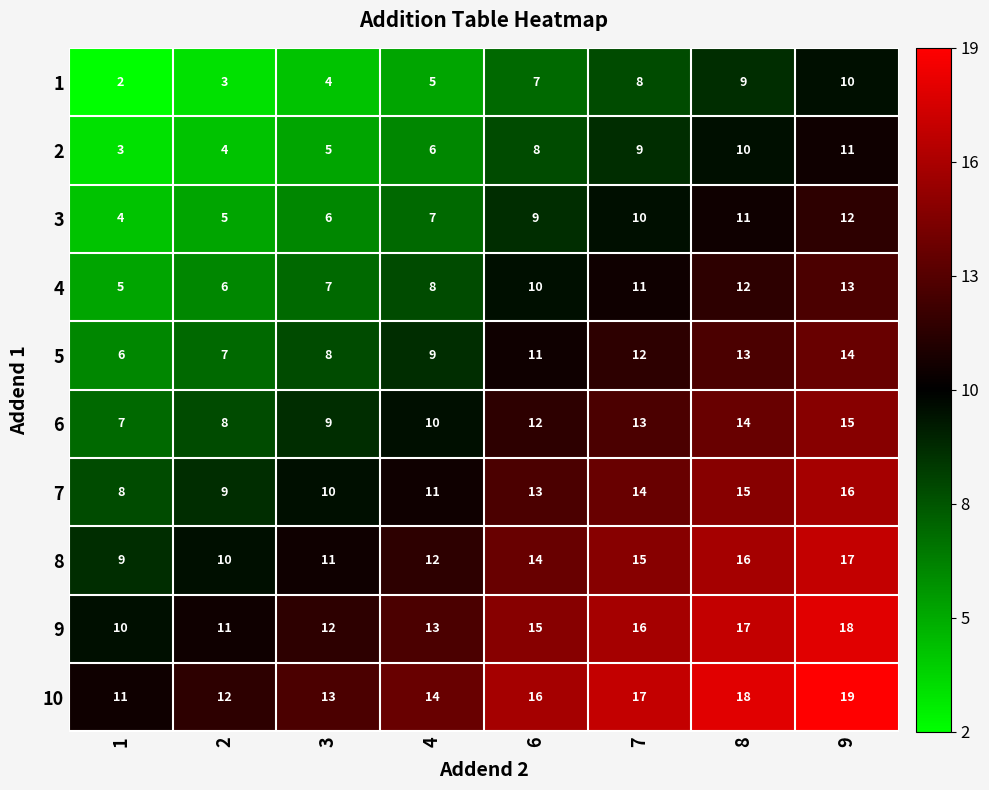

What is the spread (max minus min) of values at 2?

9